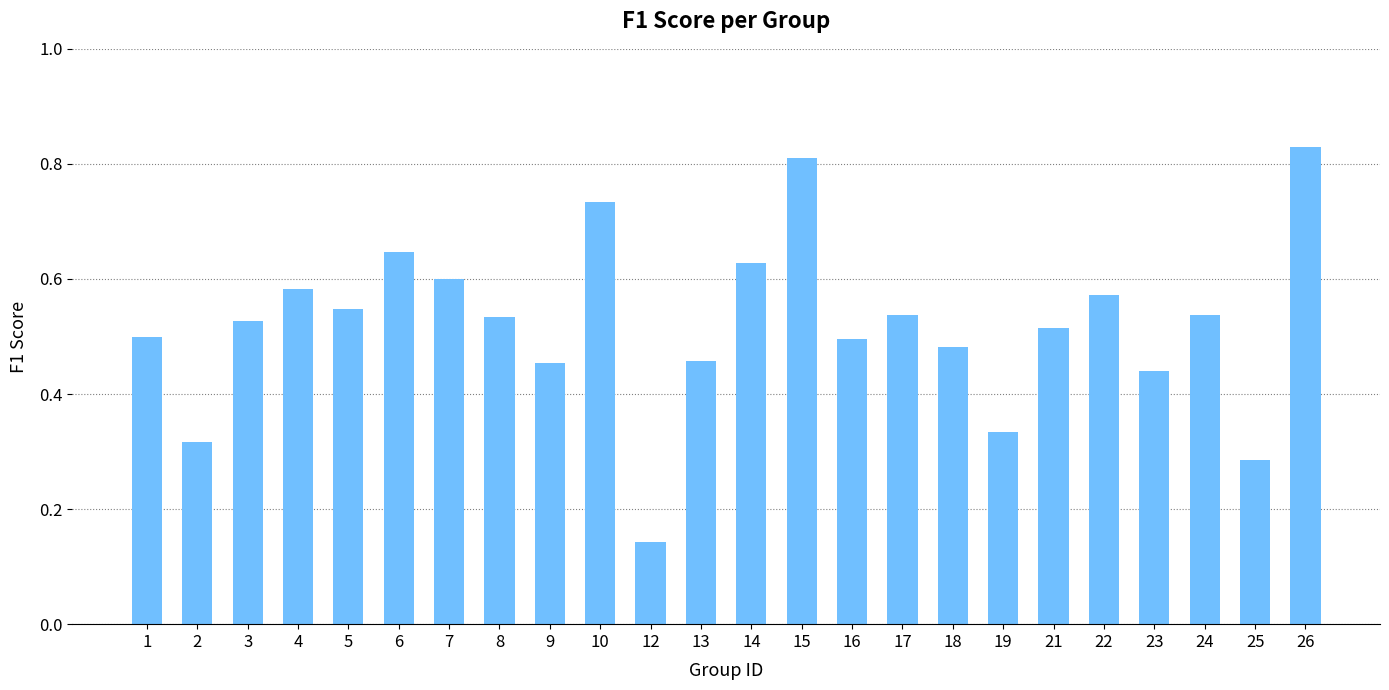

At which category does the chart reach its minimum across all series?

12